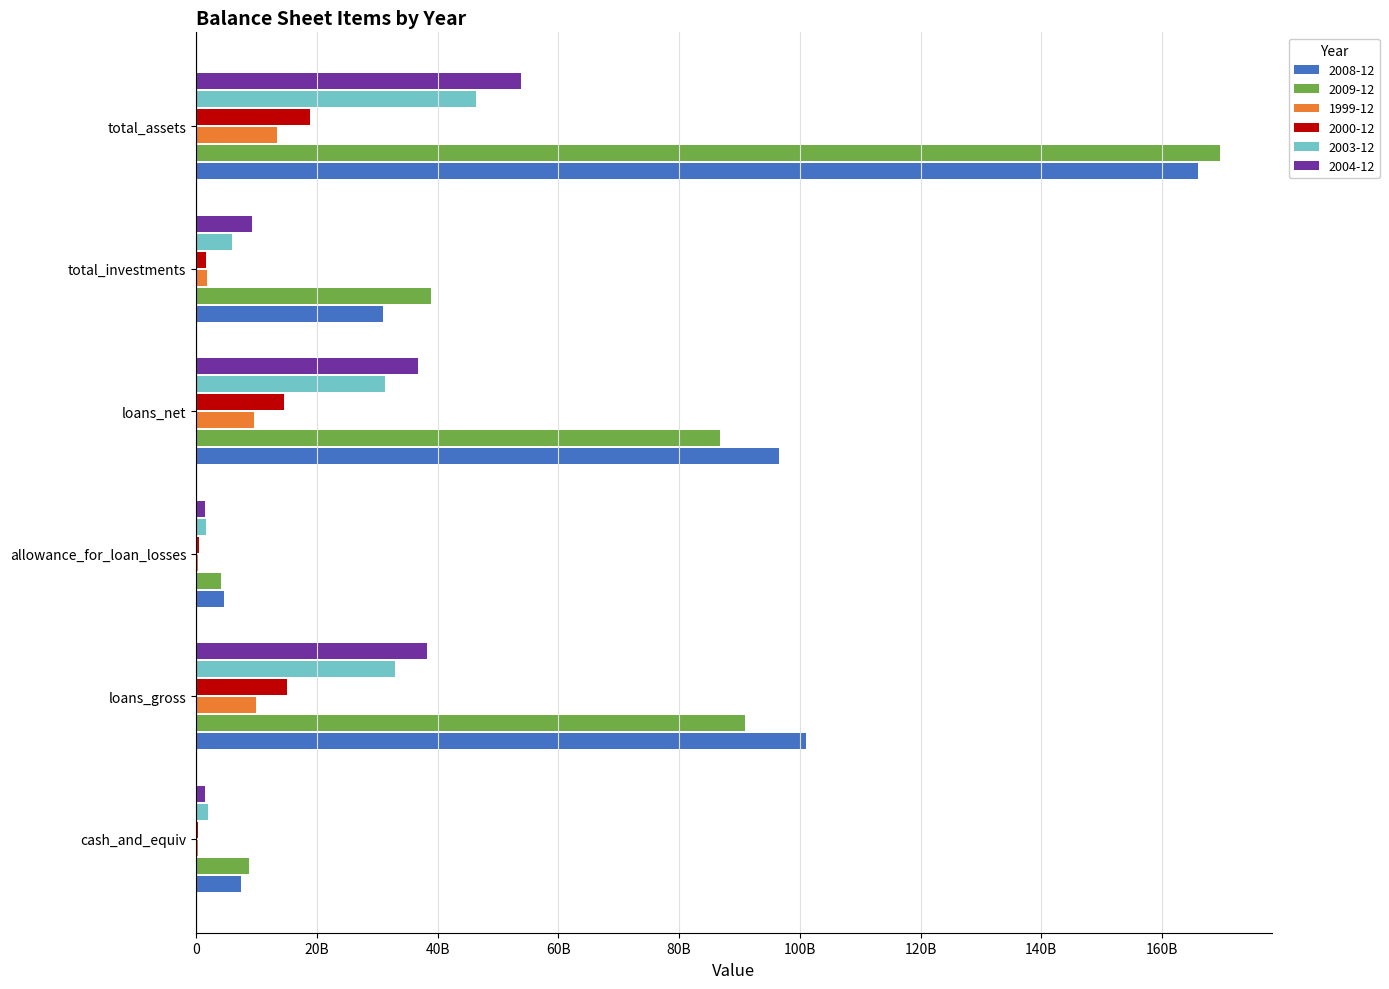

What are all the series names shown in the legend?

2008-12, 2009-12, 1999-12, 2000-12, 2003-12, 2004-12